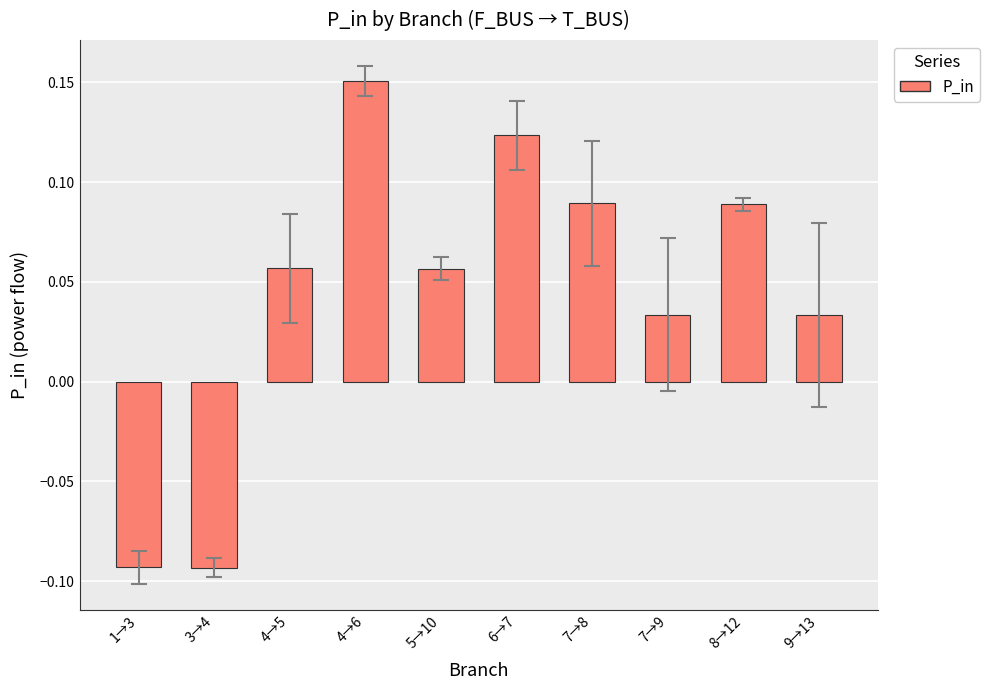

What is the label of the 9th bar from the left?

8→12